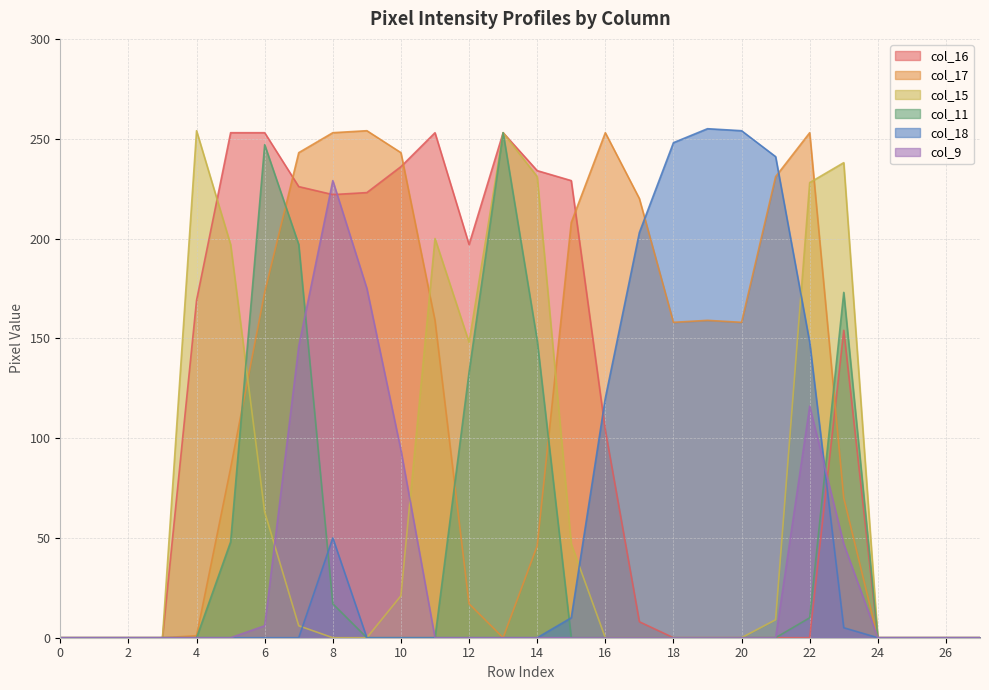

Reading right to left, transcribe all the data shown in this chart.

col_16: 0	0	0	0	154	0	0	0	0	0	8	104	229	234	253	197	253	236	223	222	226	253	253	169	0	0	0	0
col_17: 0	0	0	0	70	253	231	158	159	158	220	253	208	46	0	17	159	243	254	253	243	173	85	1	0	0	0	0
col_15: 0	0	0	0	238	228	9	0	0	0	0	0	47	231	253	148	200	21	0	0	6	63	197	254	0	0	0	0
col_11: 0	0	0	0	173	10	0	0	0	0	0	0	0	149	253	133	0	0	0	17	197	247	48	0	0	0	0	0
col_18: 0	0	0	0	5	148	241	254	255	248	203	120	10	0	0	0	0	0	0	50	0	0	0	0	0	0	0	0
col_9: 0	0	0	0	47	116	0	0	0	0	0	0	0	0	0	0	0	94	175	229	146	6	0	0	0	0	0	0